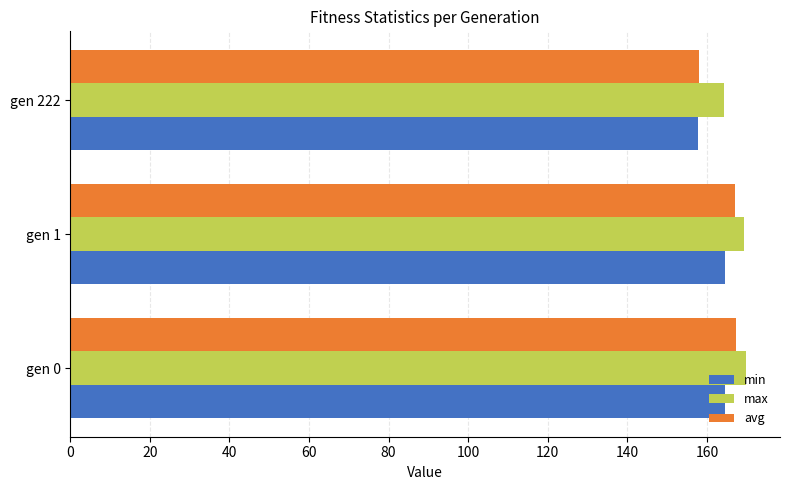

What is the smallest value displayed?

157.7